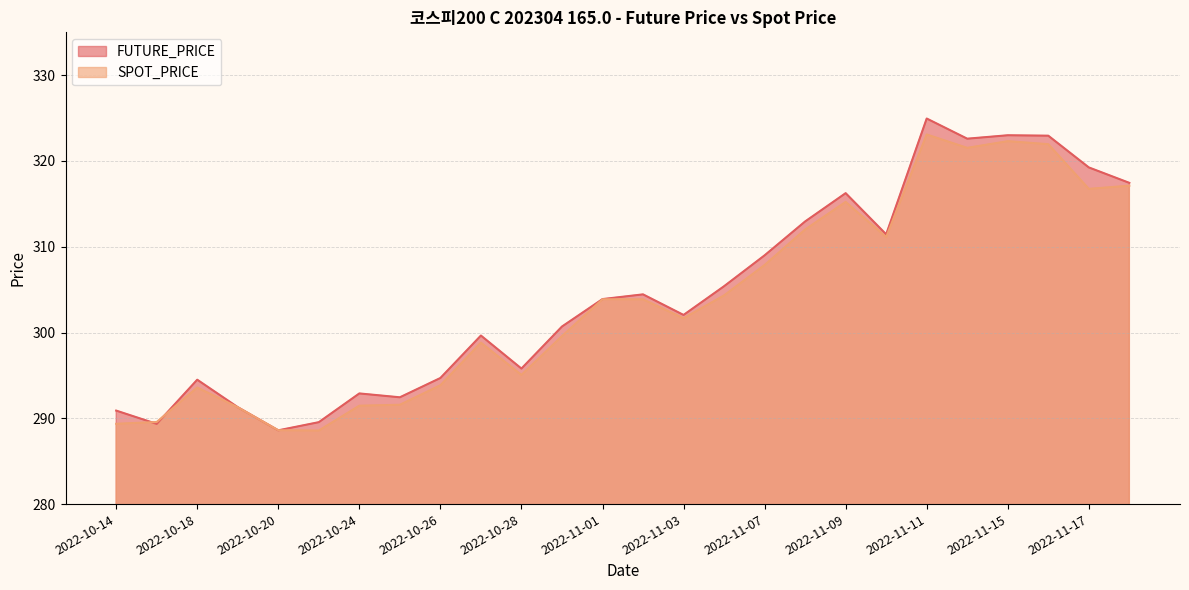

Between which two adjacent categories do SPOT_PRICE and FUTURE_PRICE first intersect?

2022-10-14 and 2022-10-17